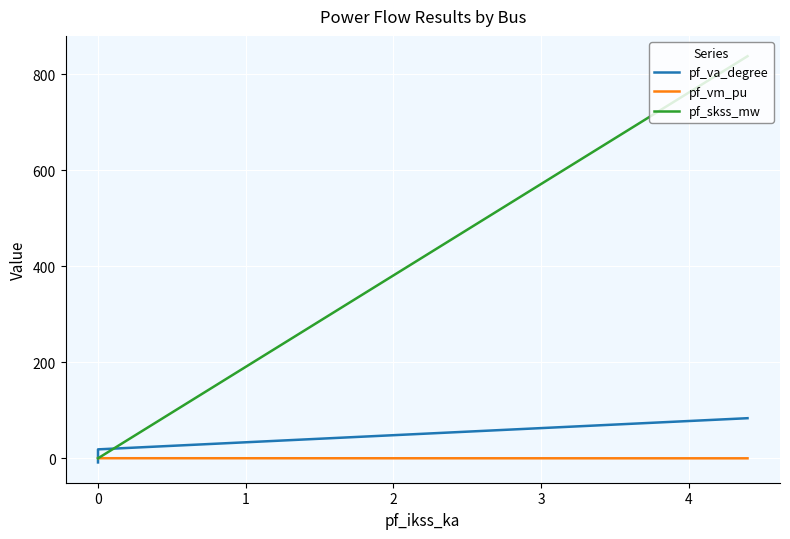

What is the average value of the pf_va_degree series?

16.6